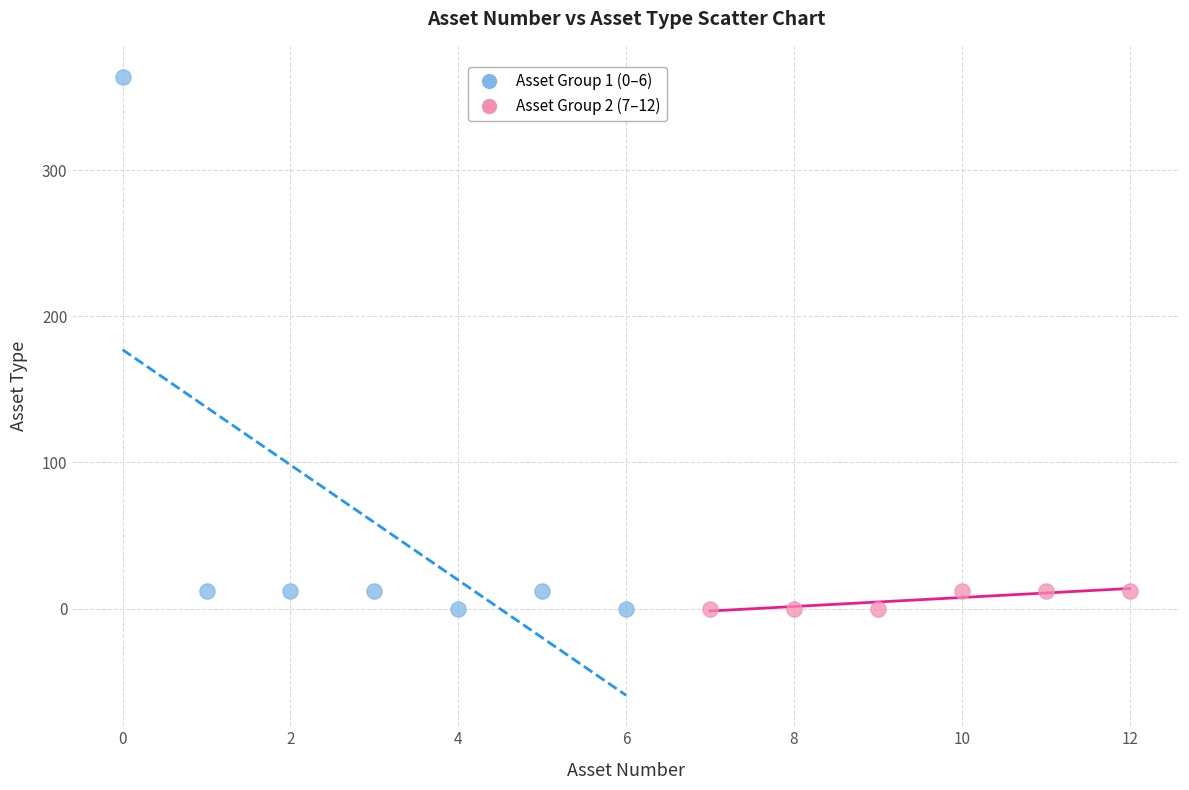

Which series reaches the maximum Y coordinate?

Asset Group 1 (0–6)